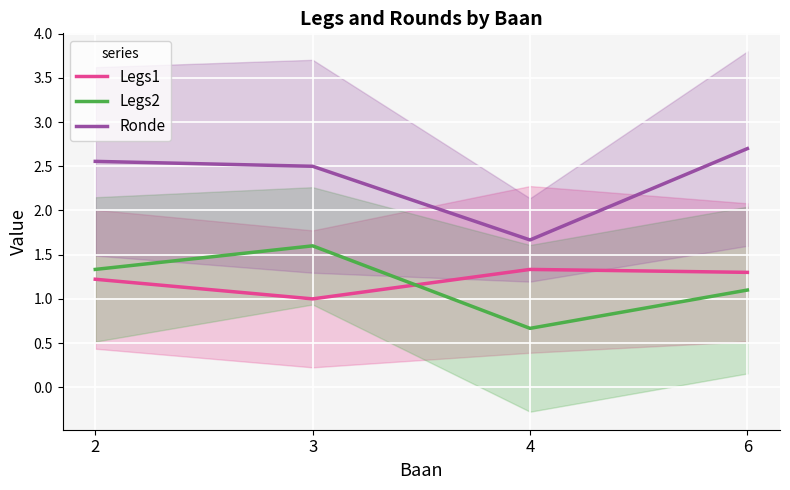

At how many categories does at least one series exceed 1?

4